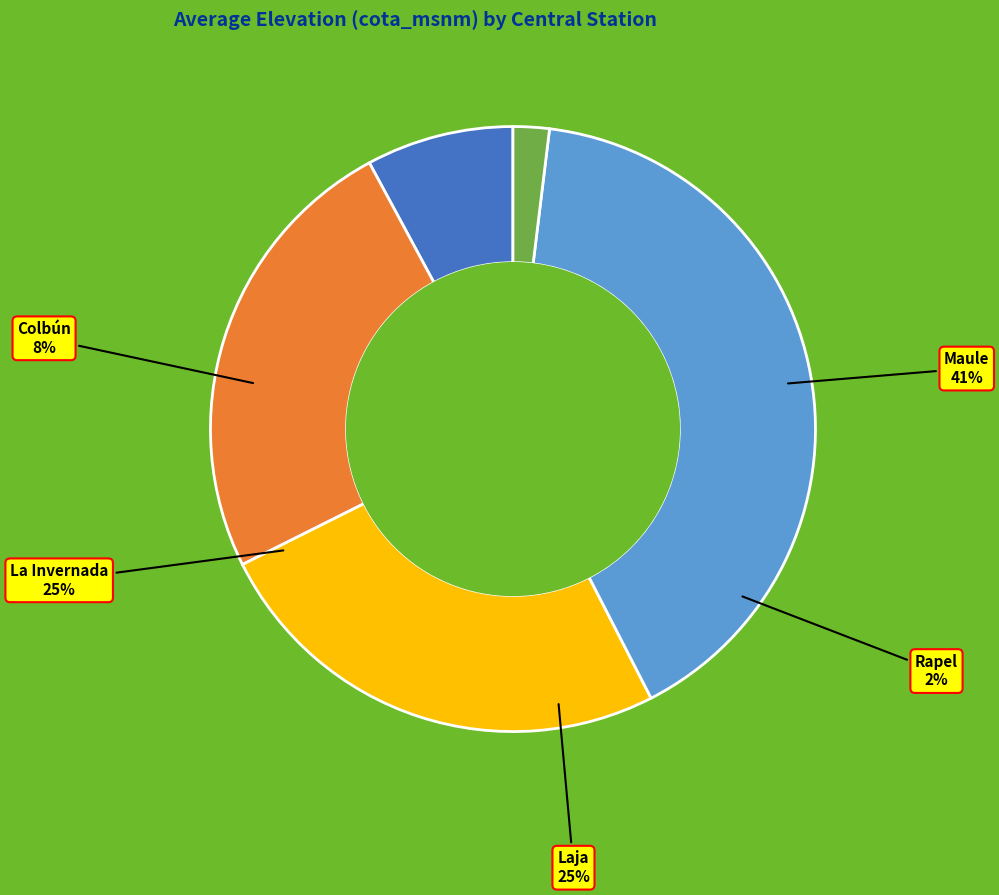

Is it true that La Invernada is 11% of the pie?

False